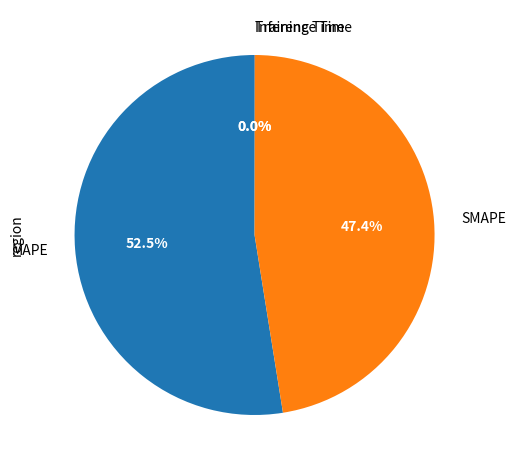

True or false: SMAPE accounts for 38% of the total.

False